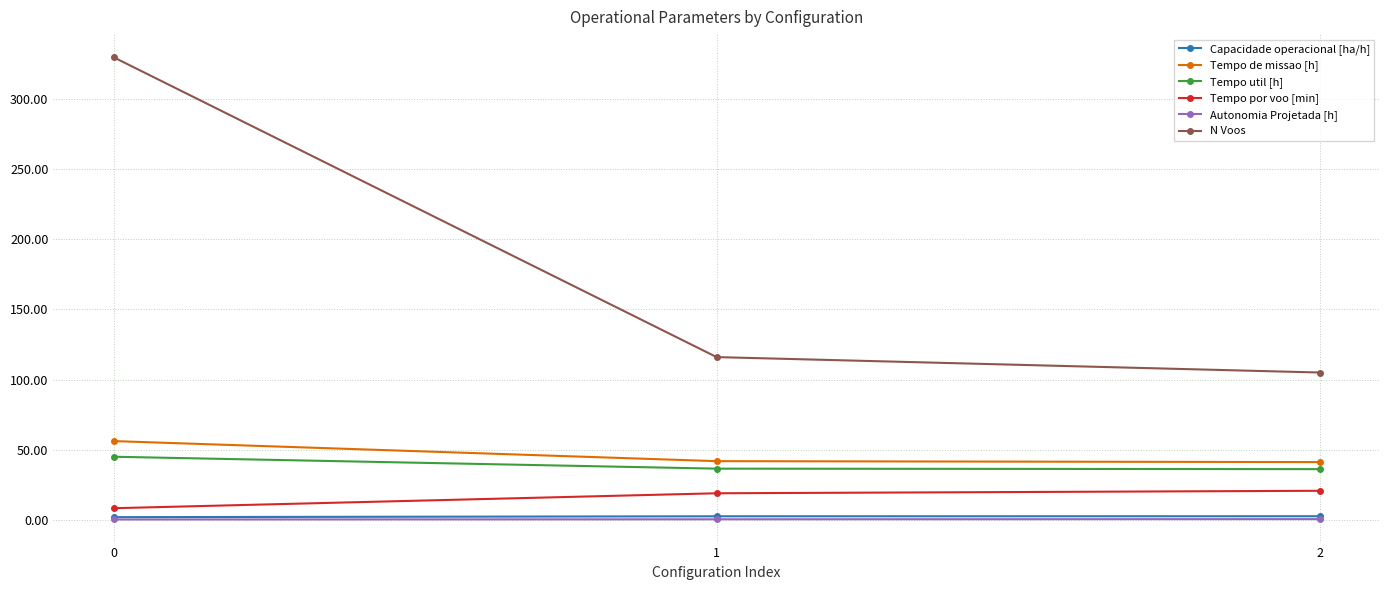

What is the average value of the N Voos series?

183.7